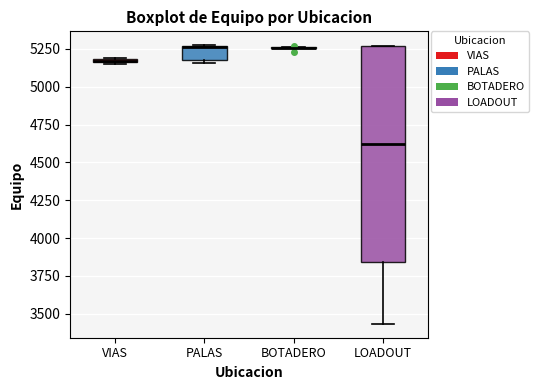

Comparing the boxes themselves (not the whiskers), which one is the tallest?

LOADOUT